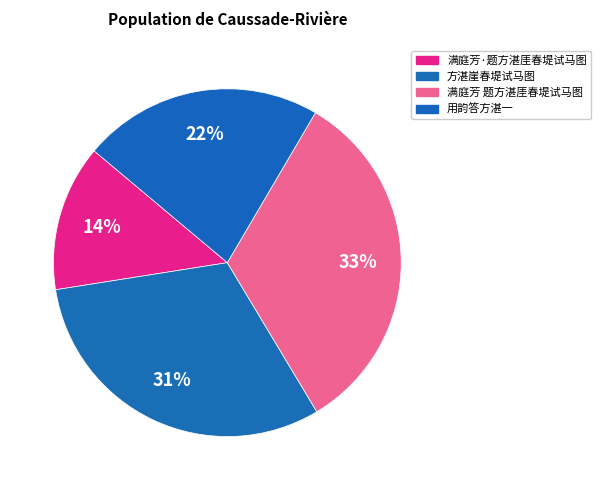

Which has a higher value, 满庭芳·题方湛厓春堤试马图 or 用韵答方湛一?

用韵答方湛一